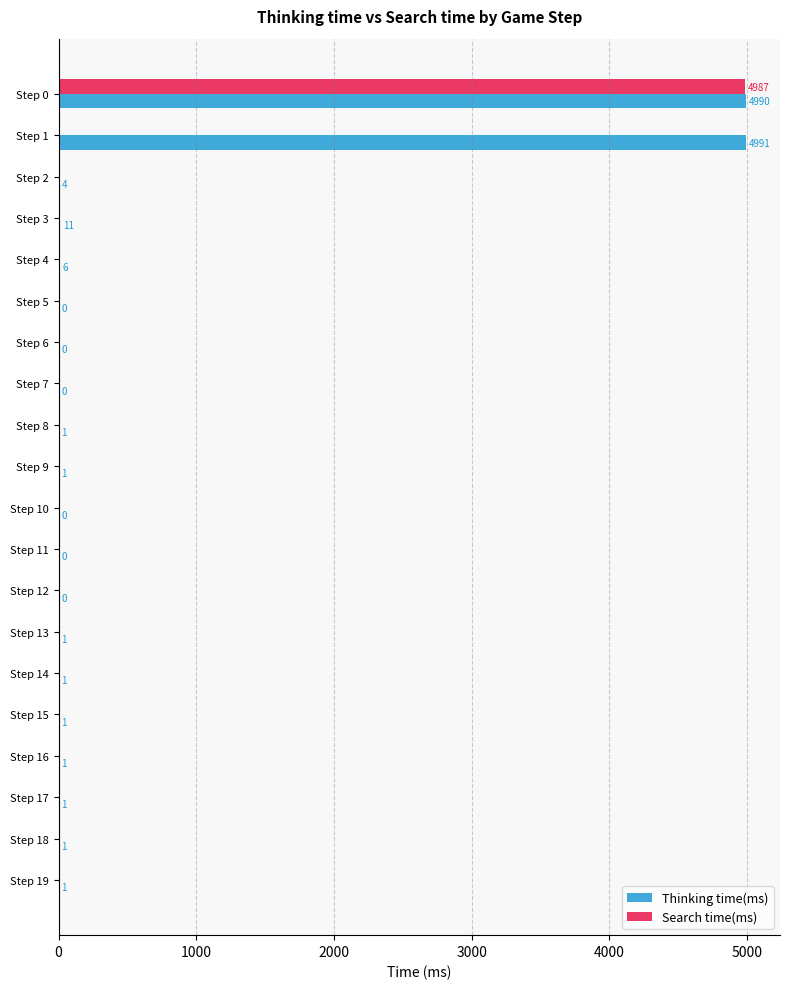

What is the maximum value for Thinking time(ms)?

4991